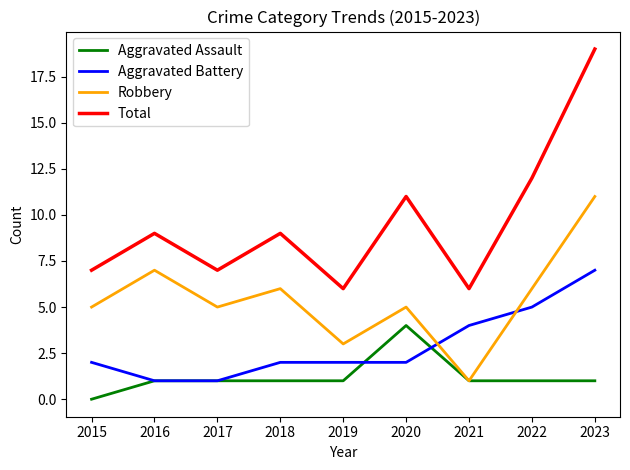

Reading right to left, list all the values displayed in this chart.

Aggravated Assault: 2023=1	2022=1	2021=1	2020=4	2019=1	2018=1	2017=1	2016=1	2015=0
Aggravated Battery: 2023=7	2022=5	2021=4	2020=2	2019=2	2018=2	2017=1	2016=1	2015=2
Robbery: 2023=11	2022=6	2021=1	2020=5	2019=3	2018=6	2017=5	2016=7	2015=5
Total: 2023=19	2022=12	2021=6	2020=11	2019=6	2018=9	2017=7	2016=9	2015=7